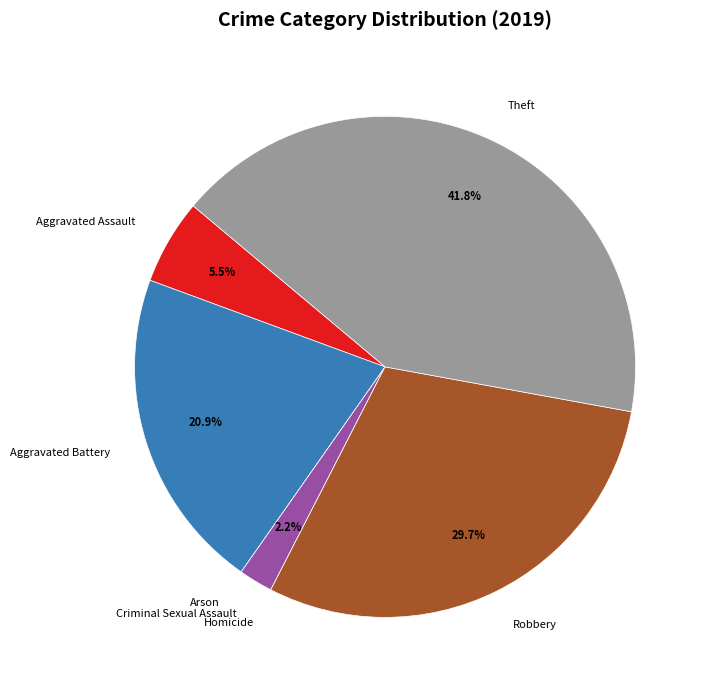

What is the ratio of the value at Aggravated Battery to the value at Aggravated Assault?

3.8